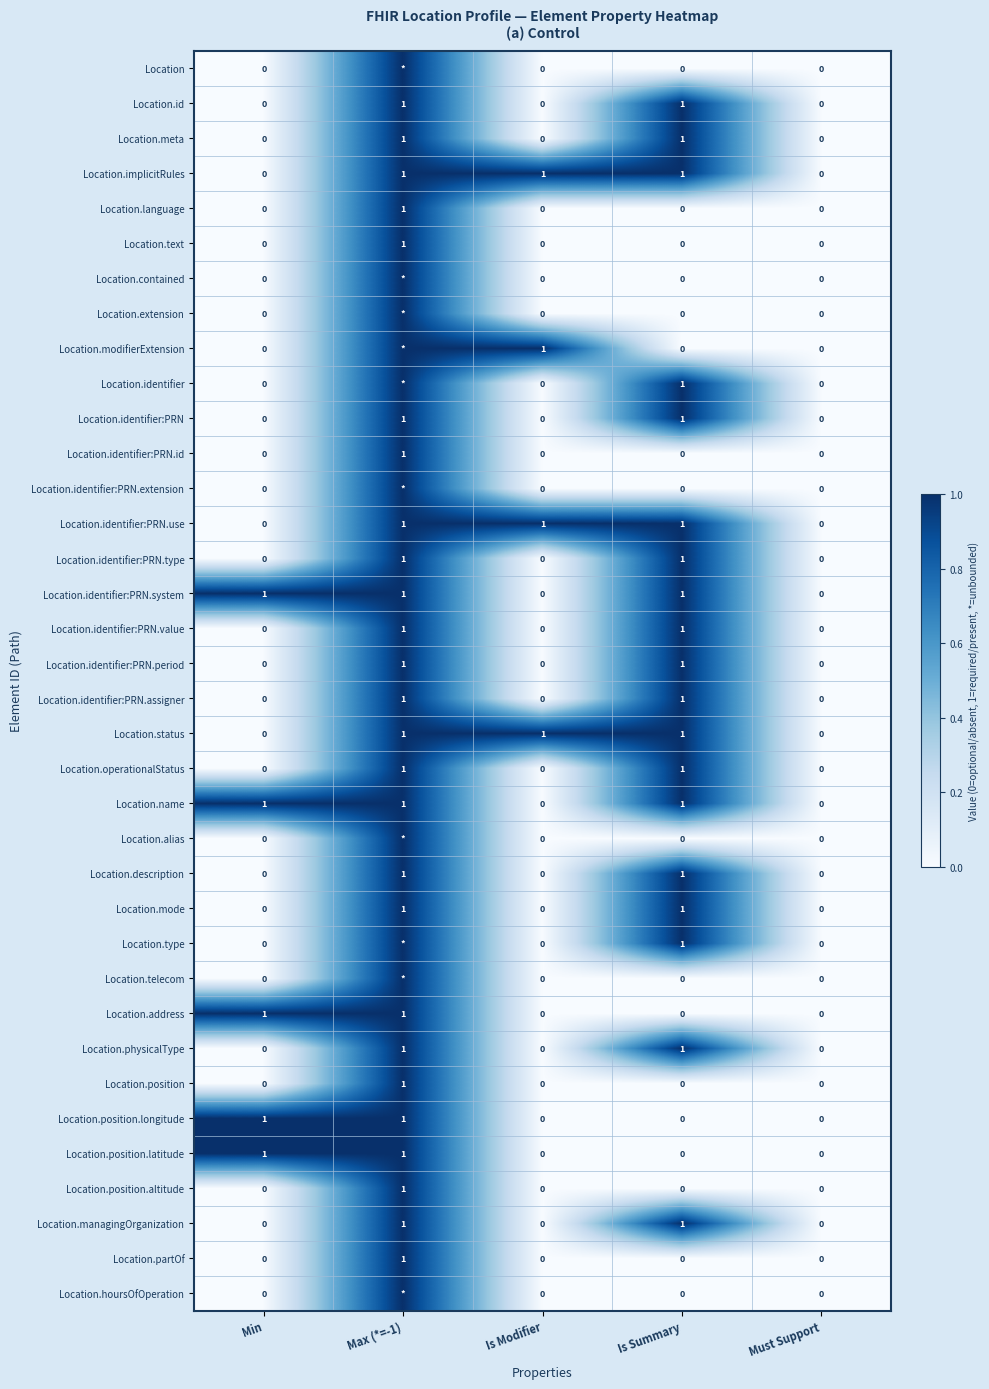

Is it true that Location.status equals 1 at Max (*=-1)?

True